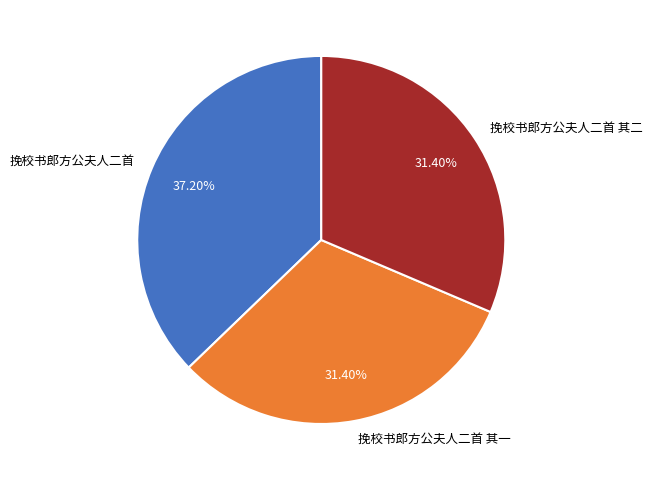

What is the ratio of the value at 挽校书郎方公夫人二首 其二 to the value at 挽校书郎方公夫人二首?

0.8